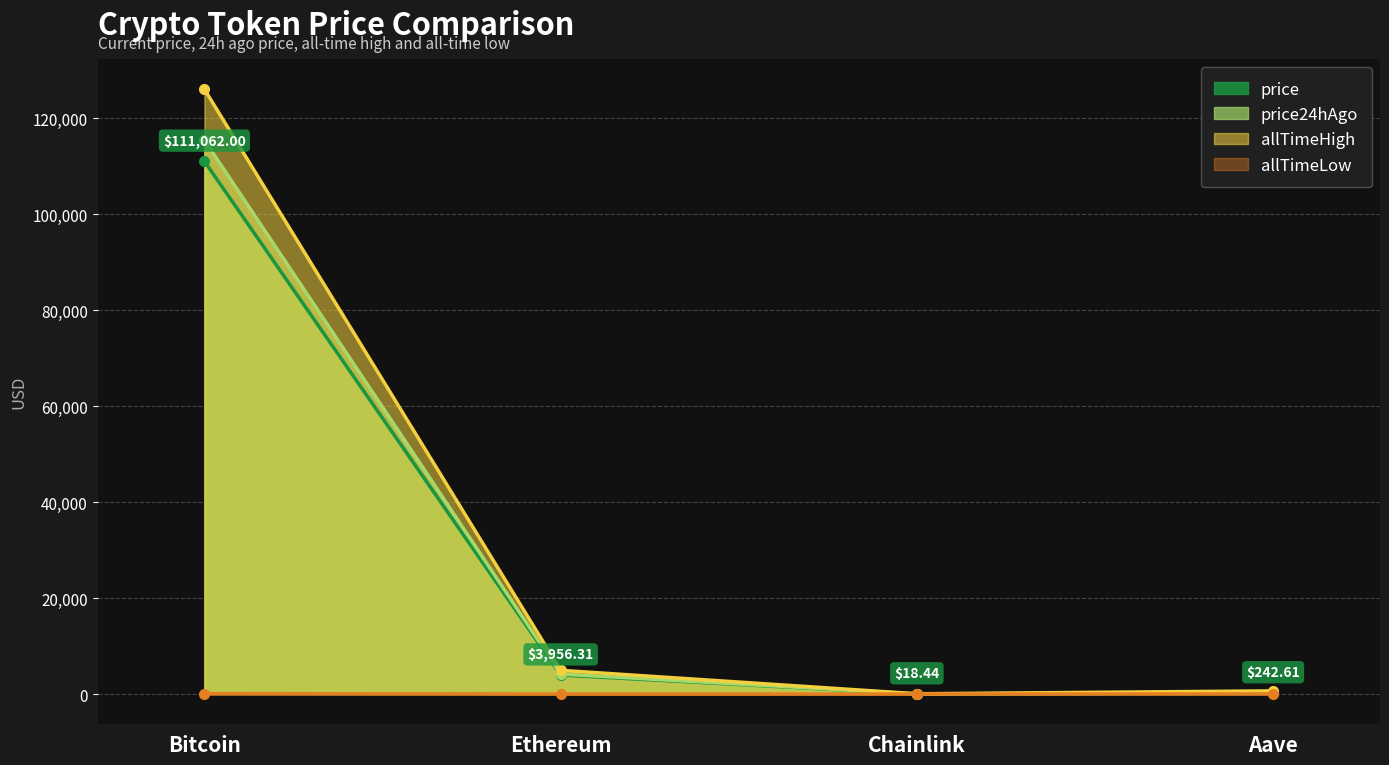

How many interior local valleys does the allTimeLow series have?

1